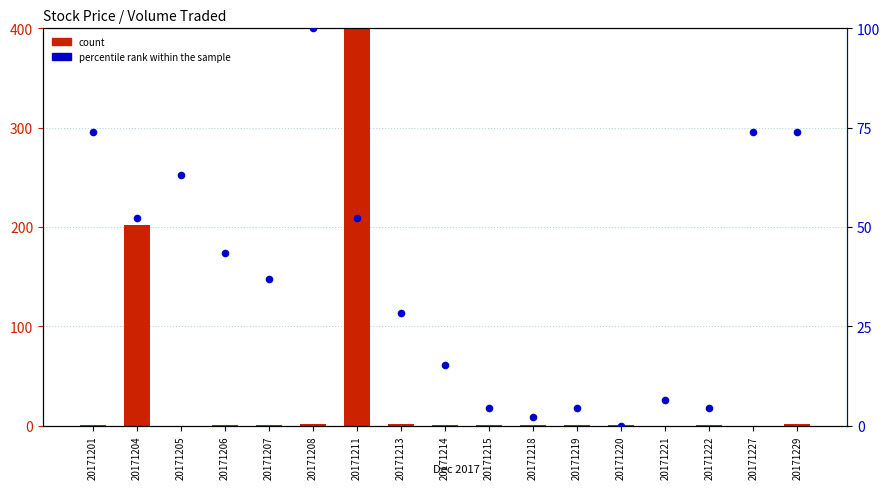

Which series has the widest spread of Y values?

count